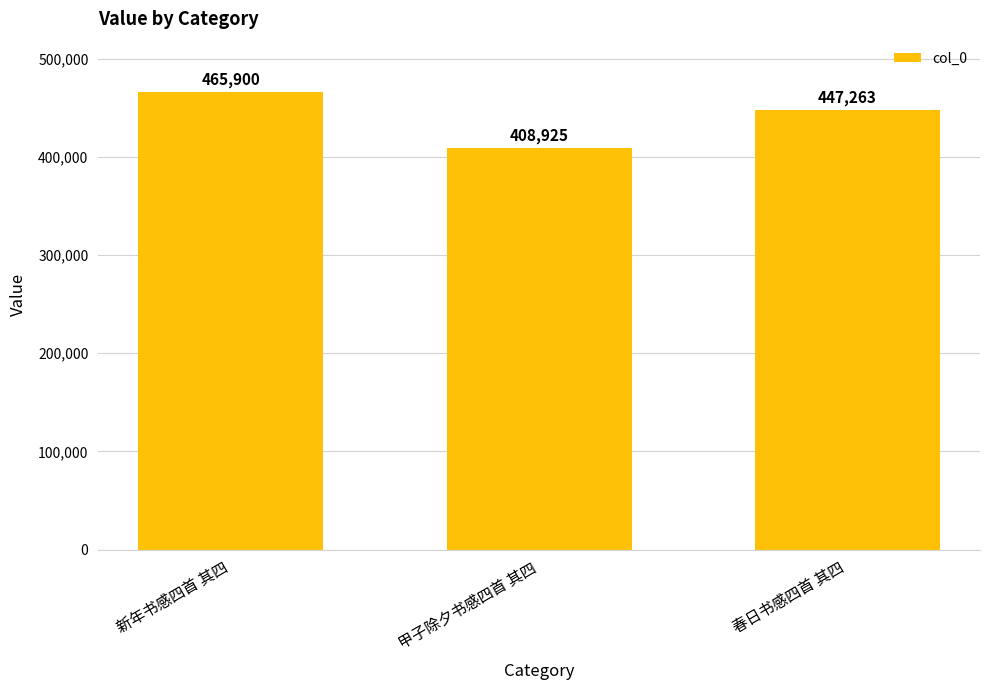

What is the ratio of the value at 新年书感四首 其四 to the value at 春日书感四首 其四?

1.0